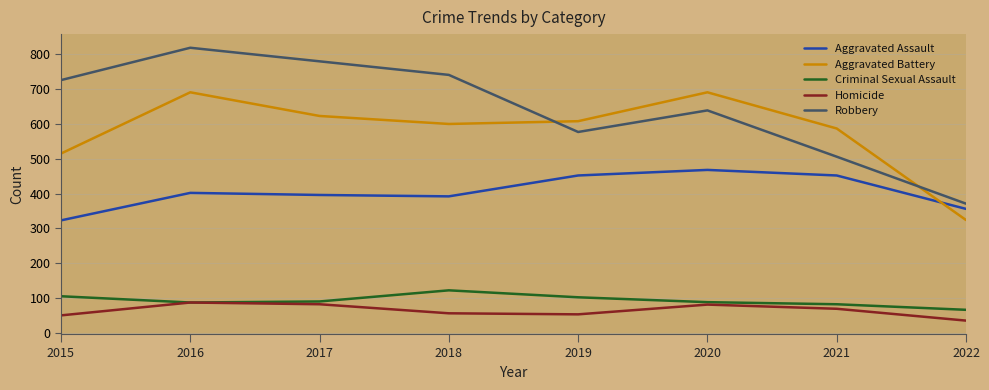

Which series has the widest spread of values?

Robbery